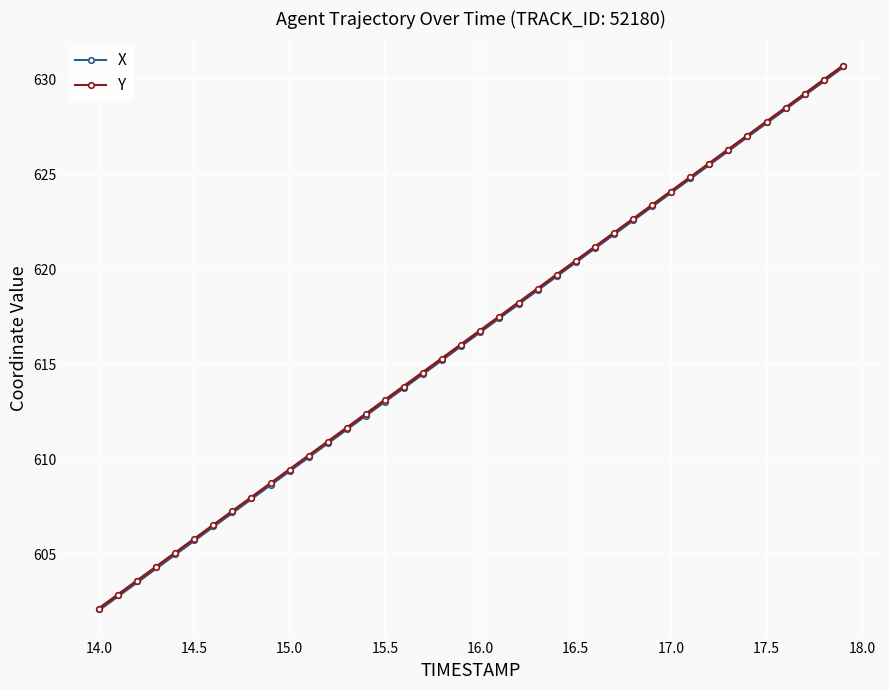

What is the maximum value shown in the chart?

630.7